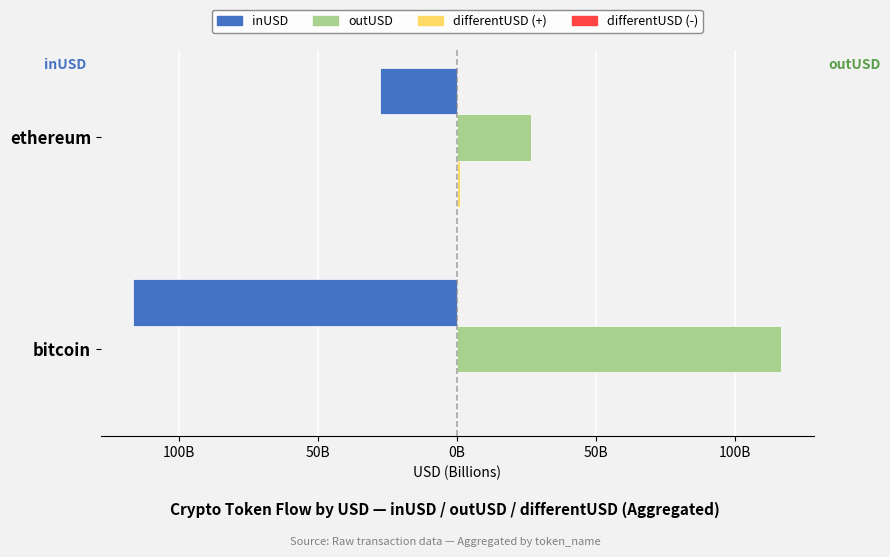

List the series in order of their peak value, lowest first.

inUSD, differentUSD (-), differentUSD (+), outUSD